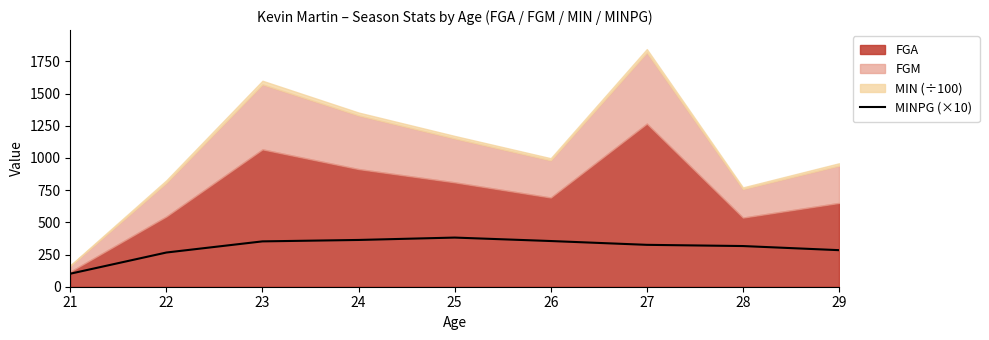

Is it true that the value at 25 is 381.8?

True